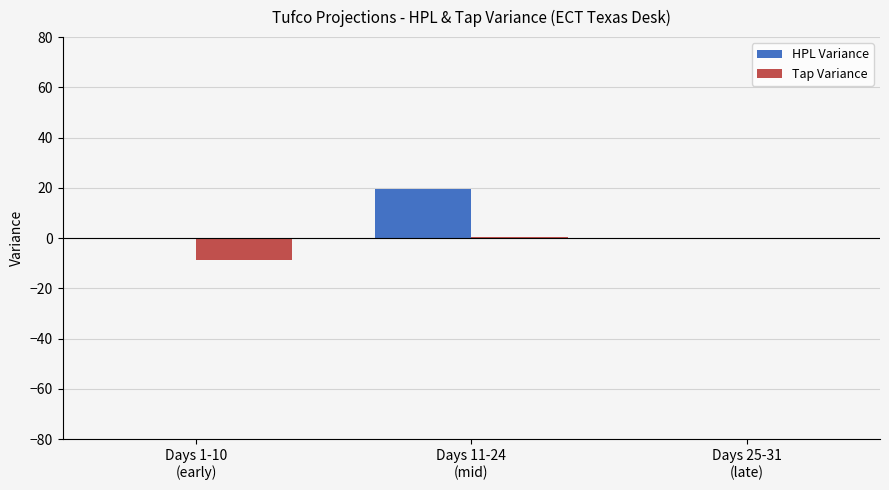

What is the maximum value shown in the chart?

19.7